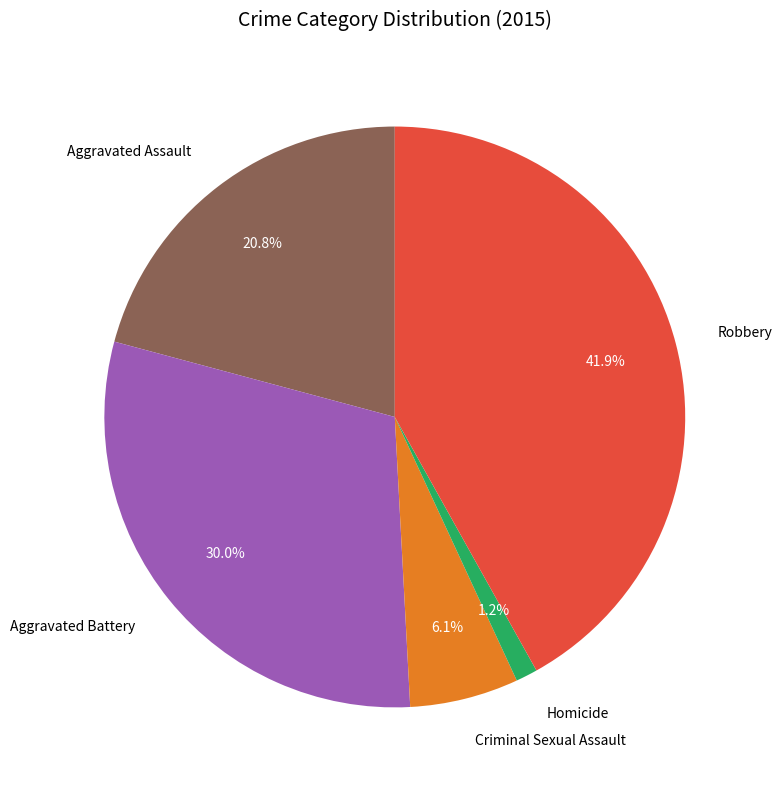

Approximately how many times larger is the value at Aggravated Assault compared to Criminal Sexual Assault?

3.4